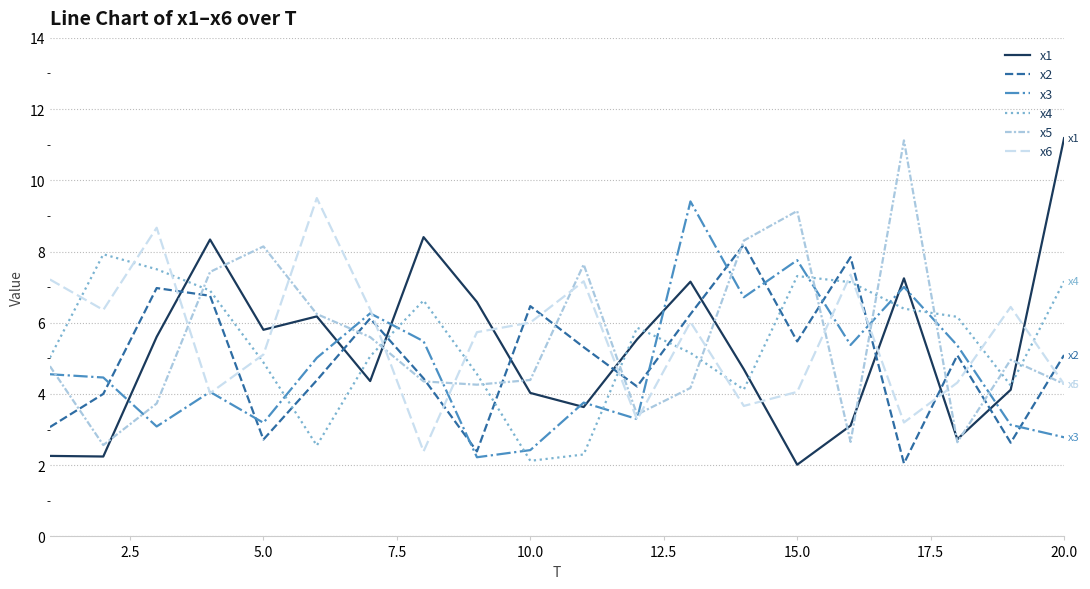

What is the maximum value shown in the chart?

11.2